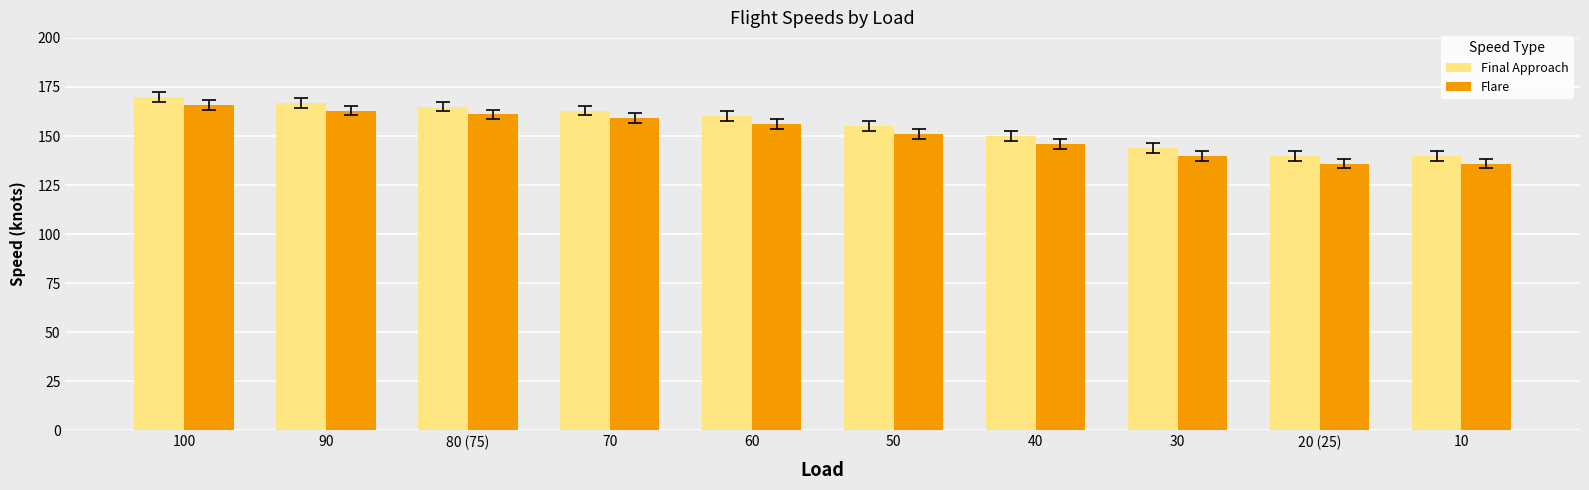

Reading left to right, what are all the values shown in this chart?

Final Approach: 170	167	165	163	160	155	150	144	140	140
Flare: 166	163	161	159	156	151	146	140	136	136